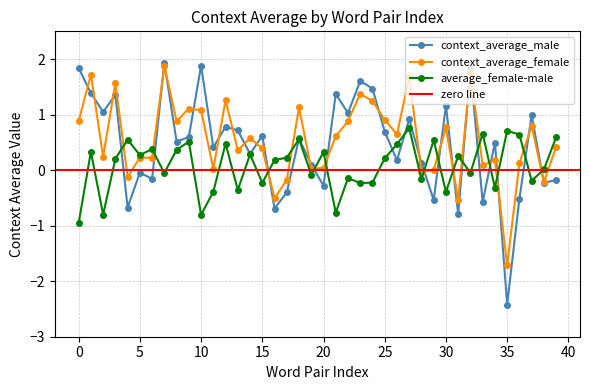

Which series has the largest total across all categories?

context_average_female